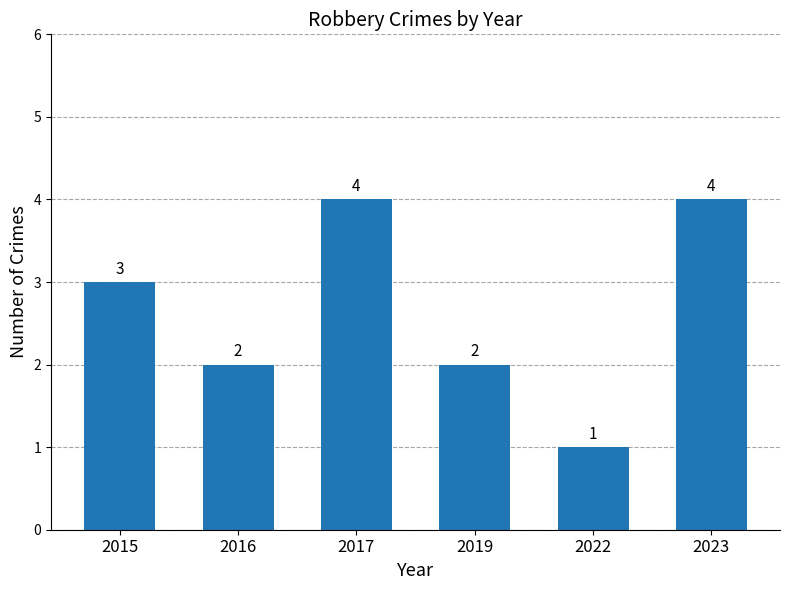

What is the sum of the values at 2017 and 2022?

5